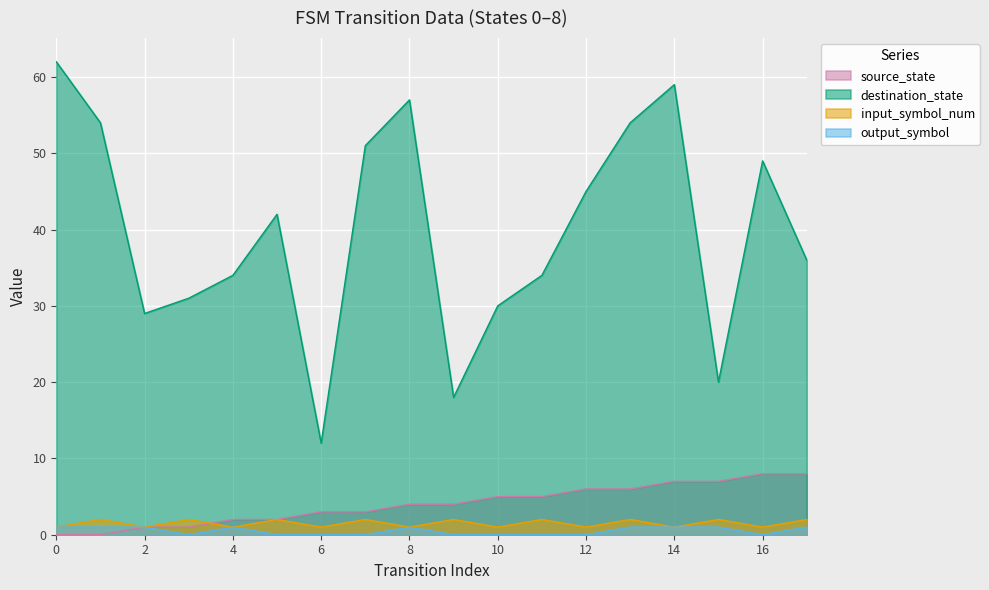

What are all the series names shown in the legend?

source_state, destination_state, input_symbol_num, output_symbol